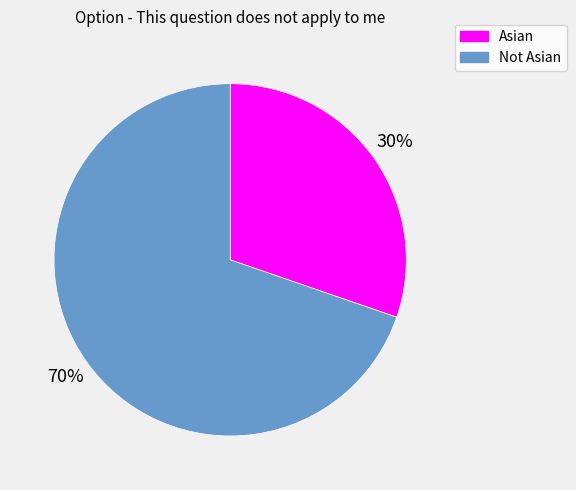

Which has a higher value, Not Asian or Asian?

Not Asian